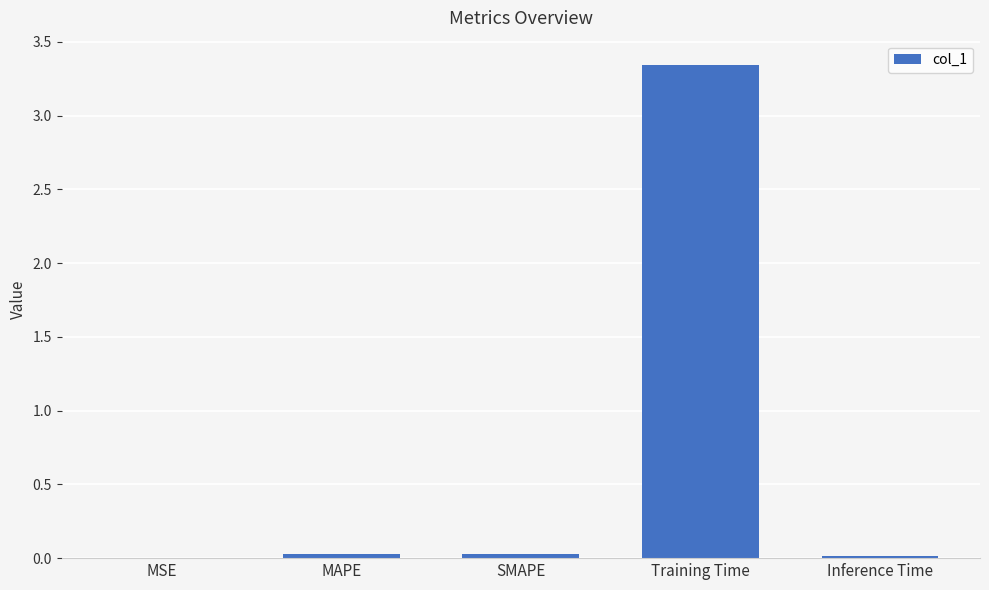

What is the average value?

0.7